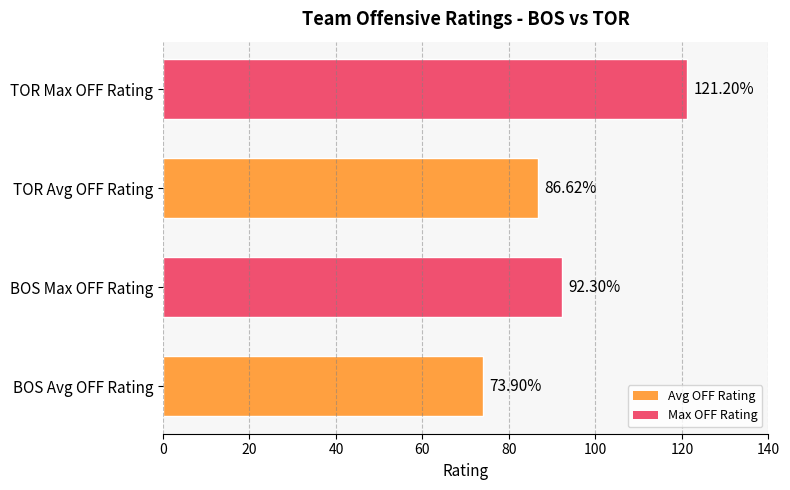

At which label is the value closest to 97?

BOS Max OFF Rating